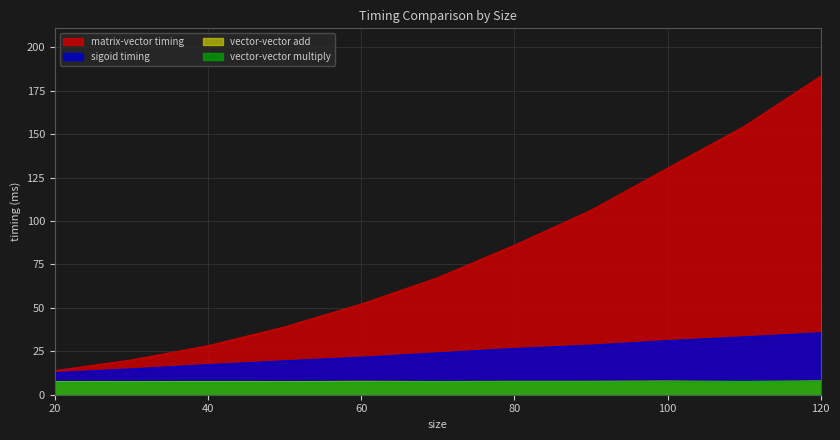

At which category does the chart reach its minimum across all series?

50